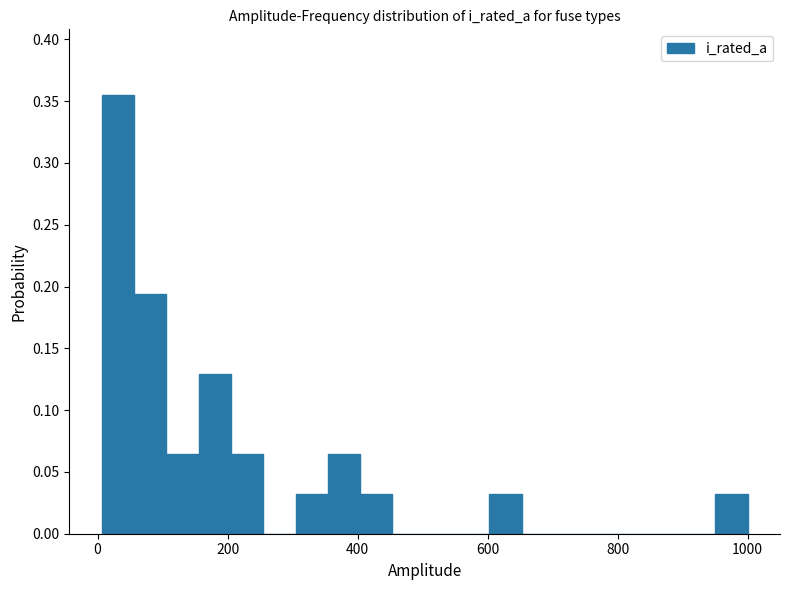

Read against the x-axis, roughly where is the centre of the tallest bar?

40